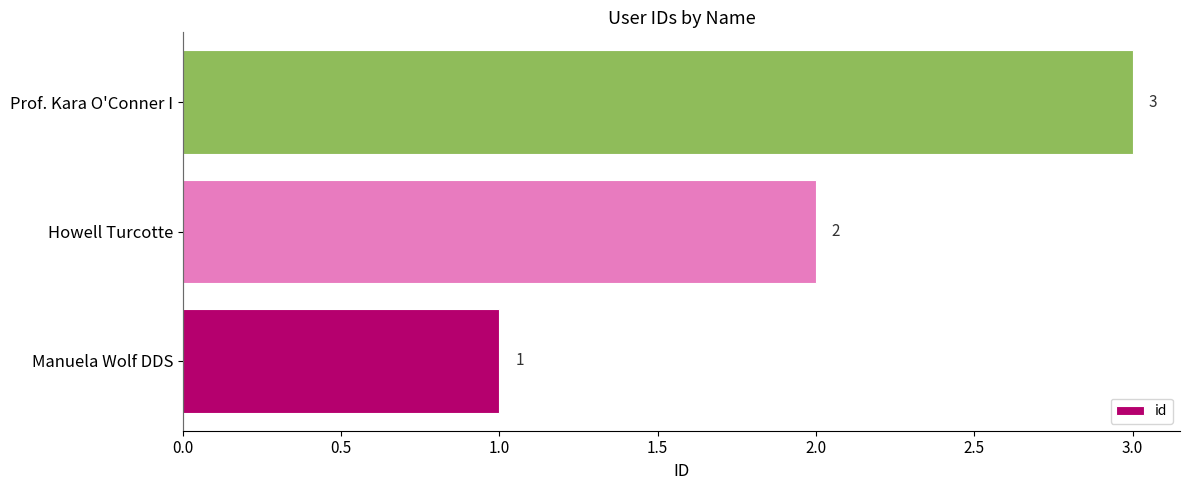

What is the sum of all values?

6